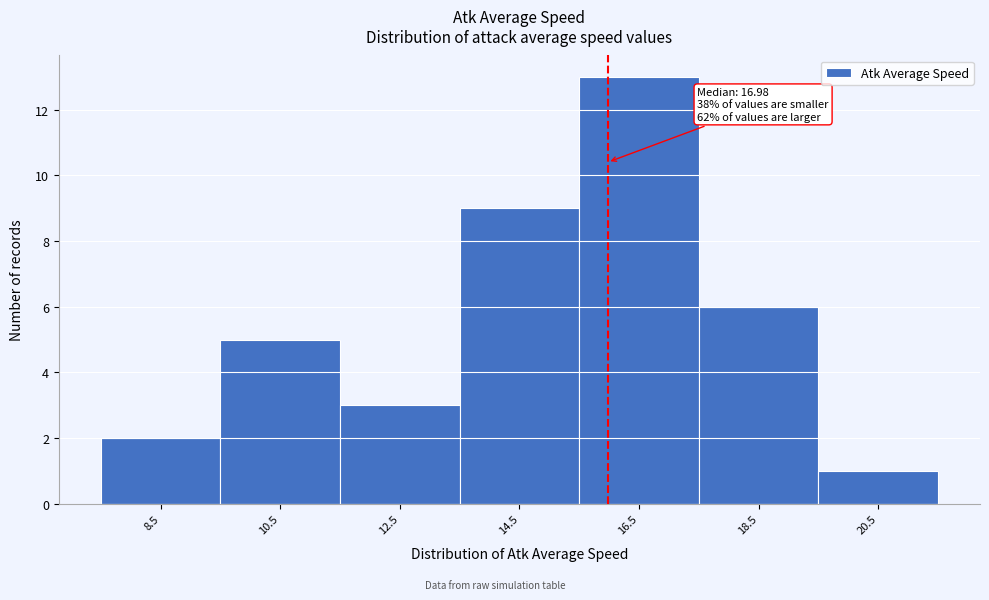

Reading right to left, transcribe all the data shown in this chart.

20.5=1	18.5=6	16.5=13	14.5=9	12.5=3	10.5=5	8.5=2